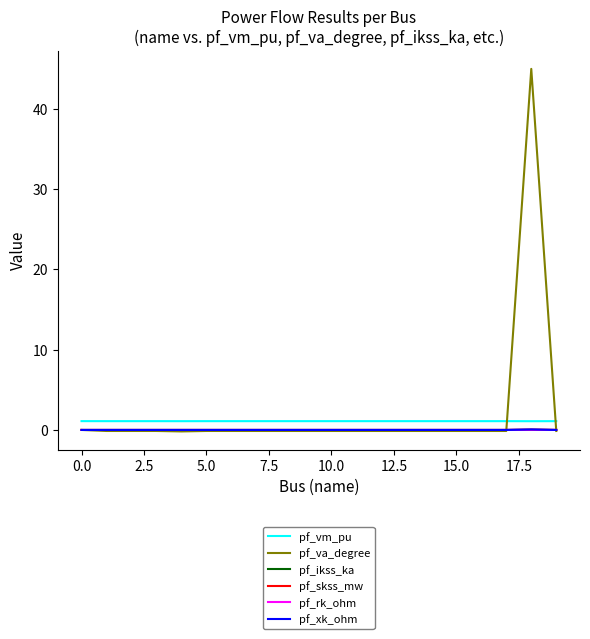

What are all the series names shown in the legend?

pf_vm_pu, pf_va_degree, pf_ikss_ka, pf_skss_mw, pf_rk_ohm, pf_xk_ohm